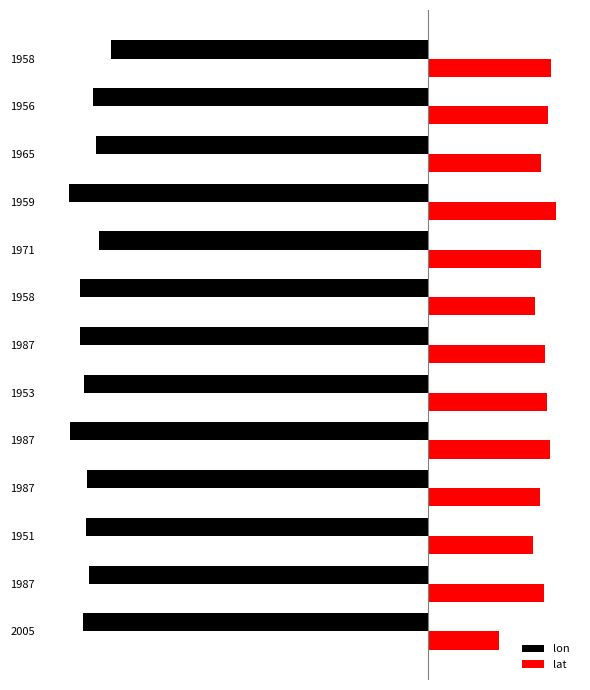

What are all the series names shown in the legend?

lon, lat